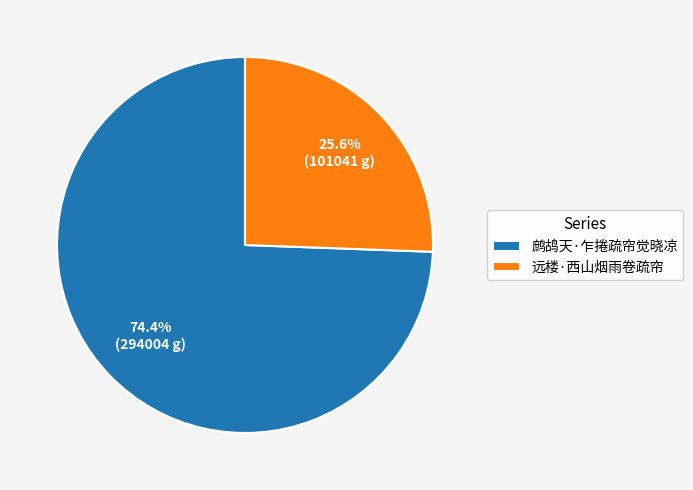

To the nearest percent, what portion does 鹧鸪天·乍捲疏帘觉晓凉 represent?

74%